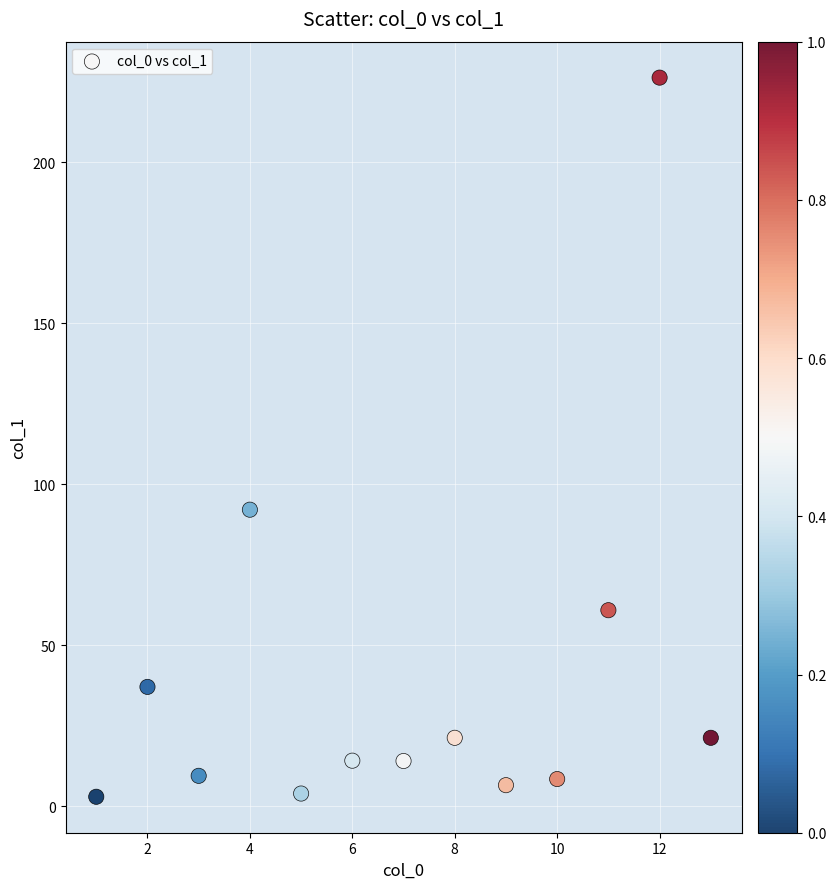

What Y value in the scatter plot is closest to 114?

92.1